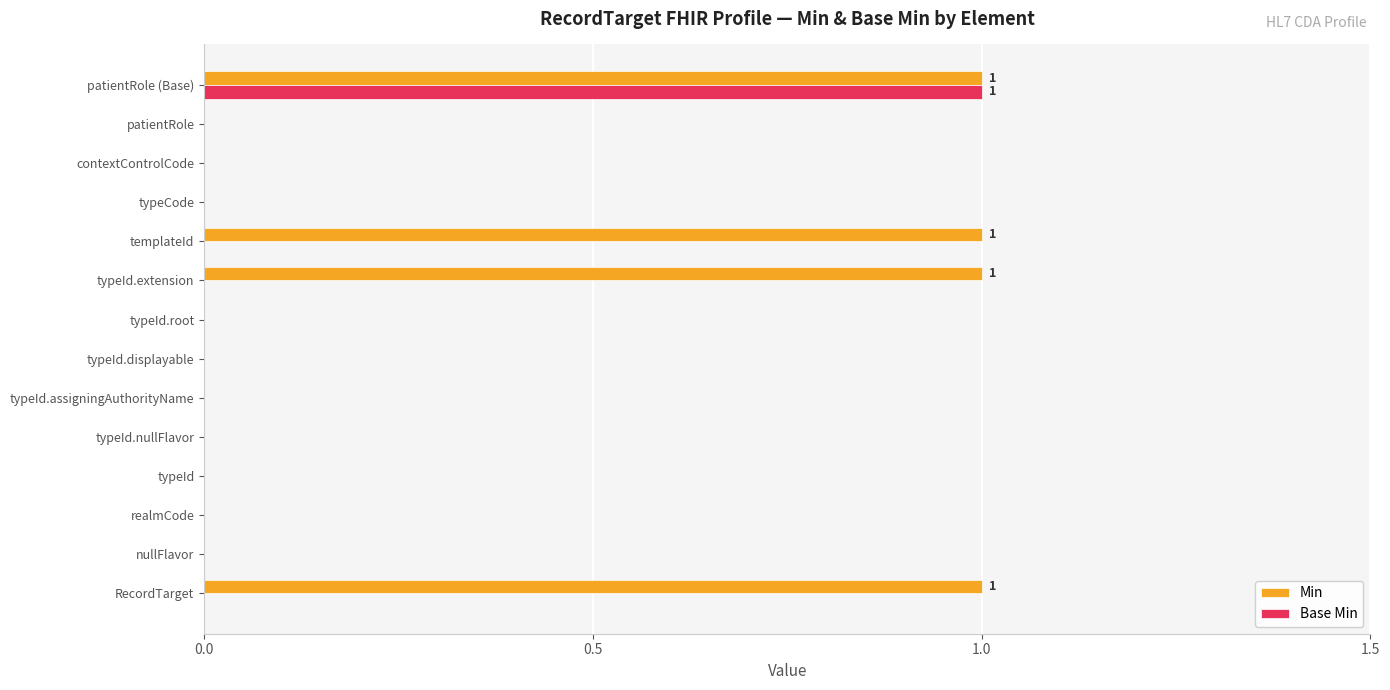

Which series has the largest total across all categories?

Min